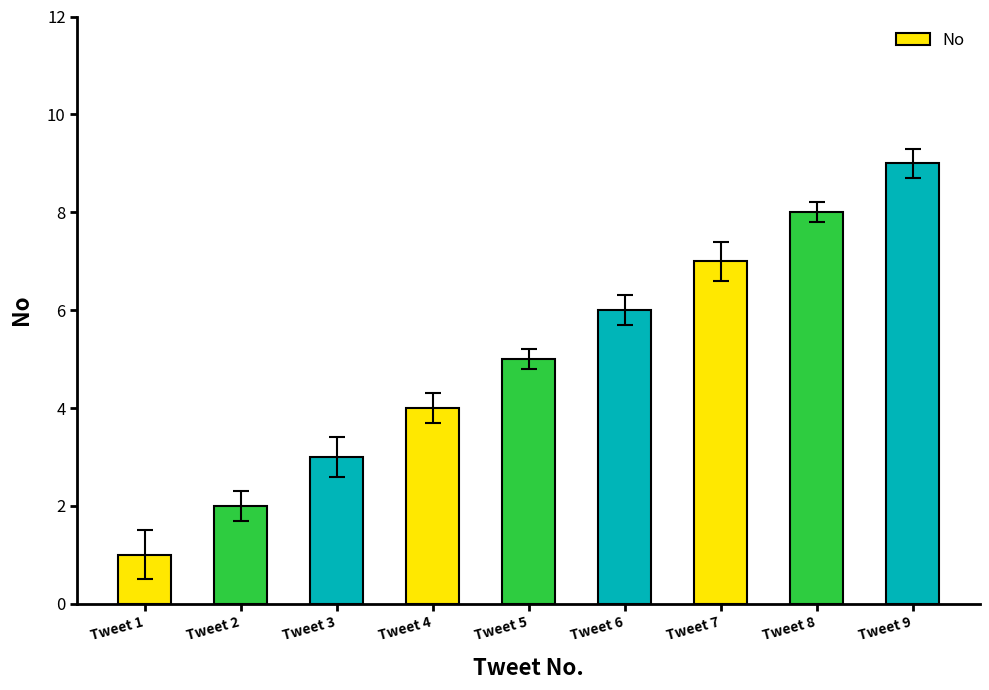

True or false: the data shows 8 at Tweet 5.

False